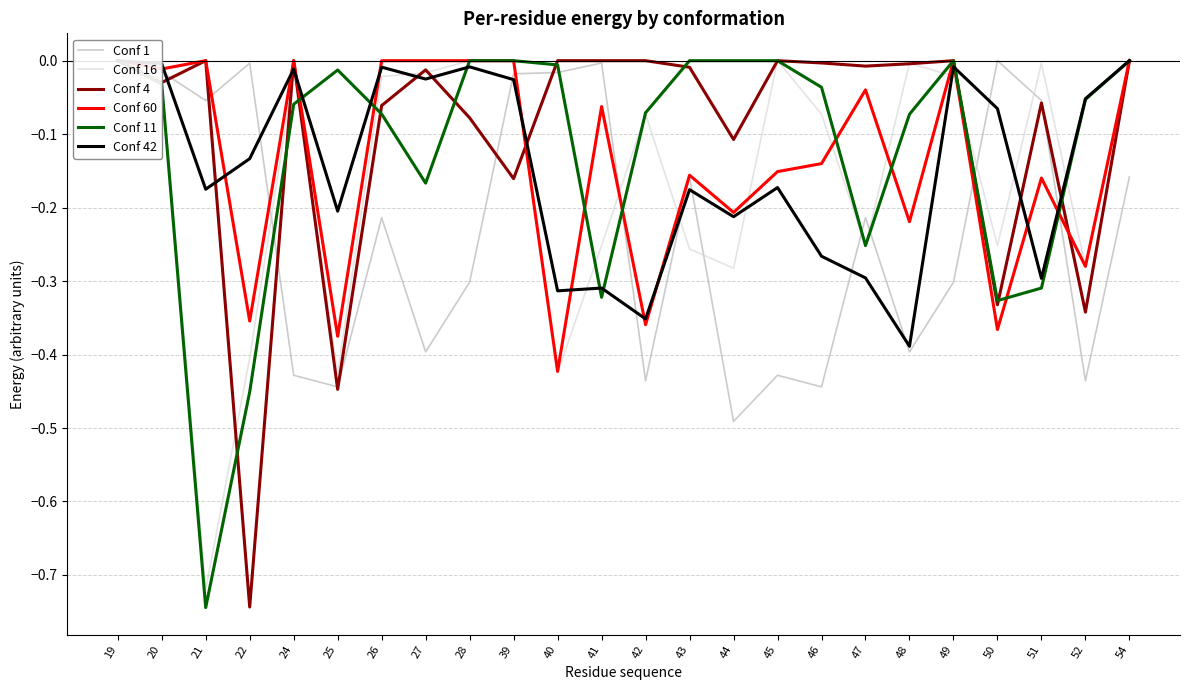

The value of Conf 11 at 28 is 0.0. True or false?

True